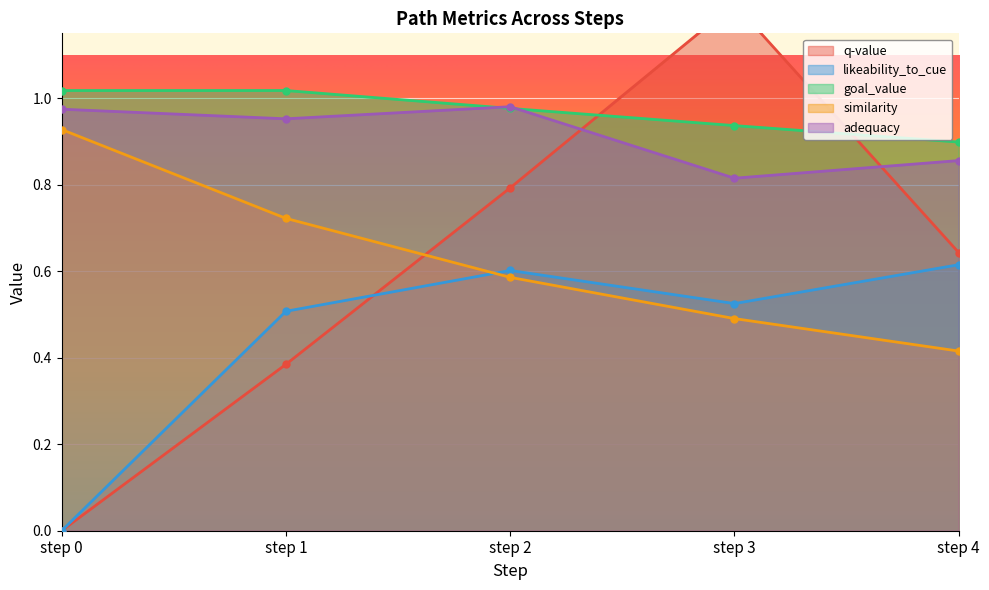

Which has a higher value, step 1 or step 4?

step 4